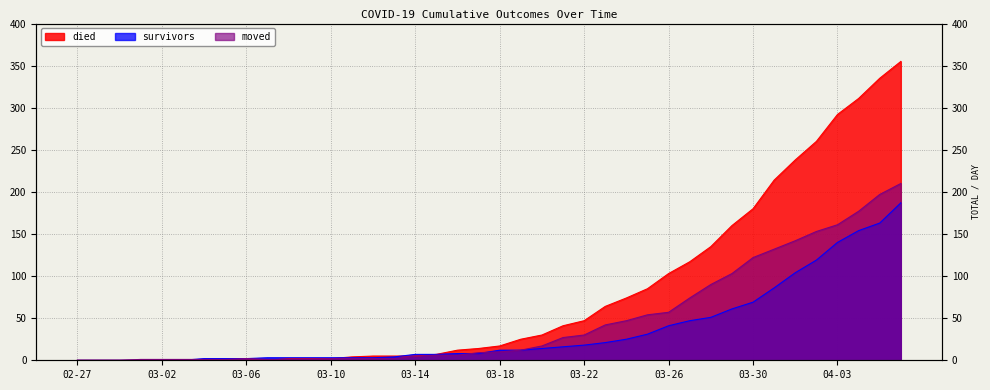

What is the label of the 5th point from the right?

2020-04-02